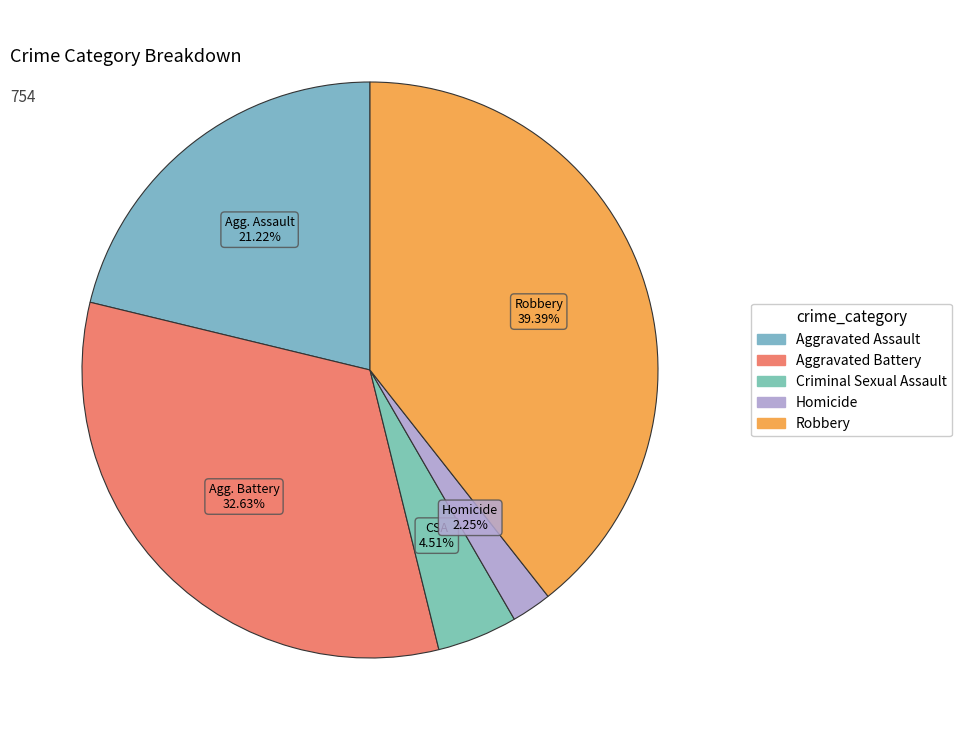

Is it true that Aggravated Assault is 21% of the pie?

True